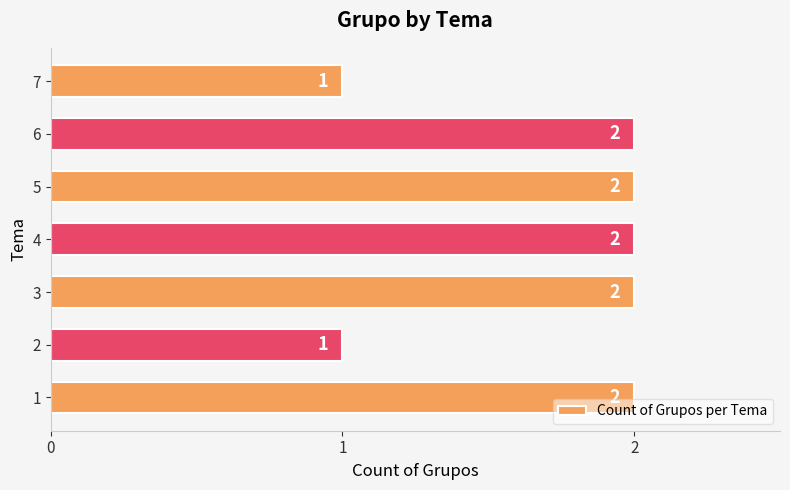

What is the sum of the values at 6 and 4?

4